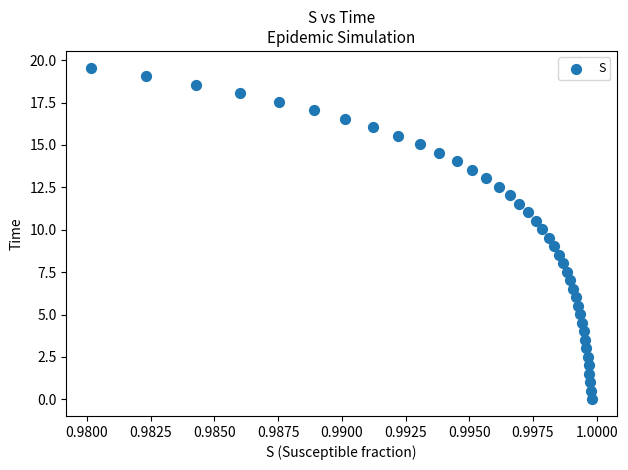

What is the range of Y values (max minus min)?

19.6